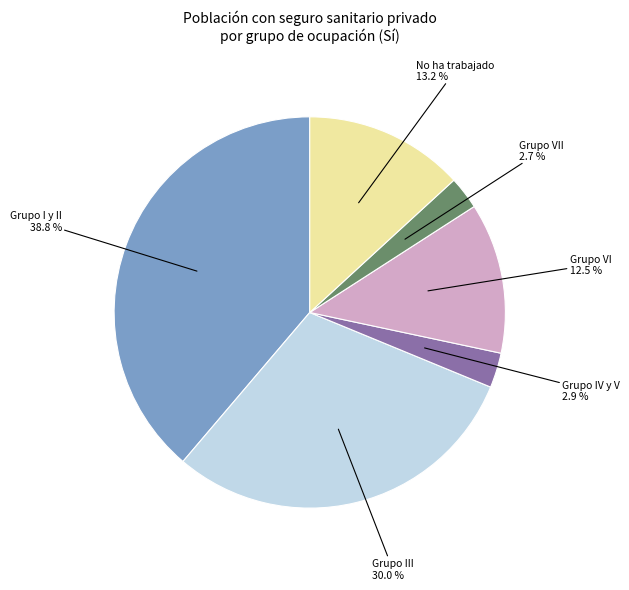

Does Grupo III represent more than half of the total?

No